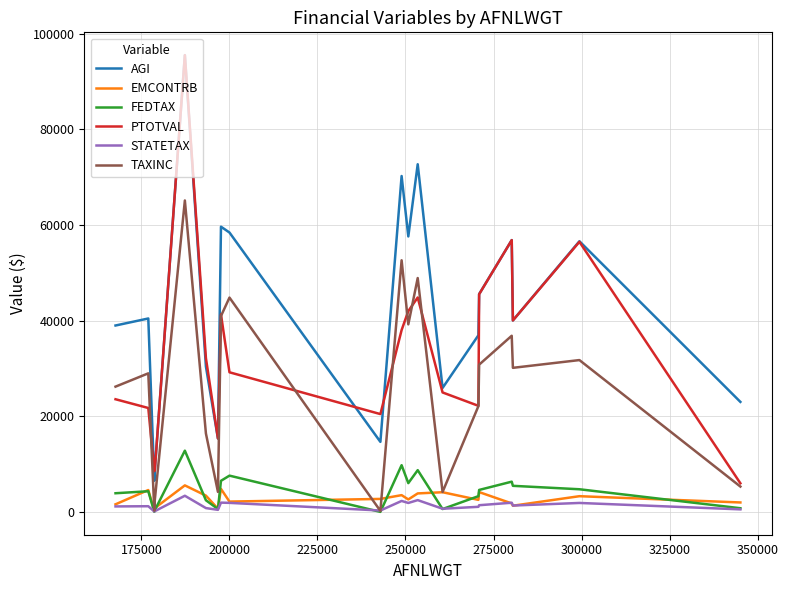

True or false: TAXINC and AGI intersect in this chart.

False